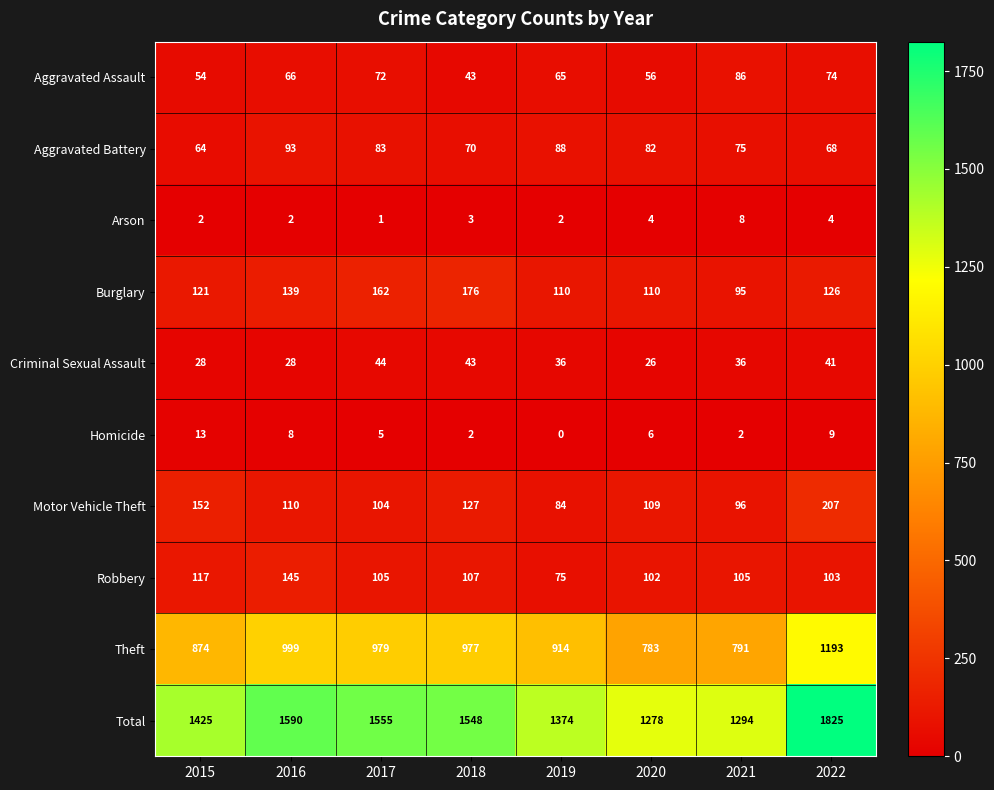

At which label does Total reach its peak?

2022